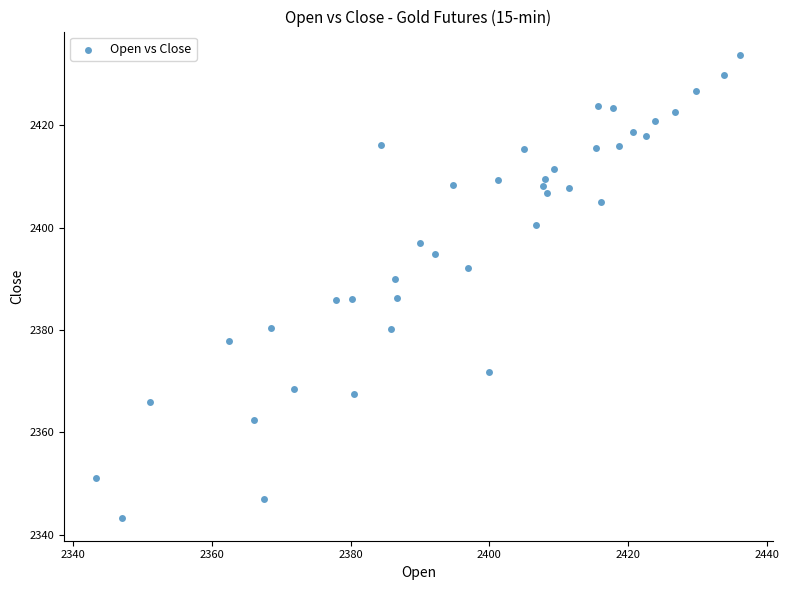

What is the range of X values (max minus min)?

92.8